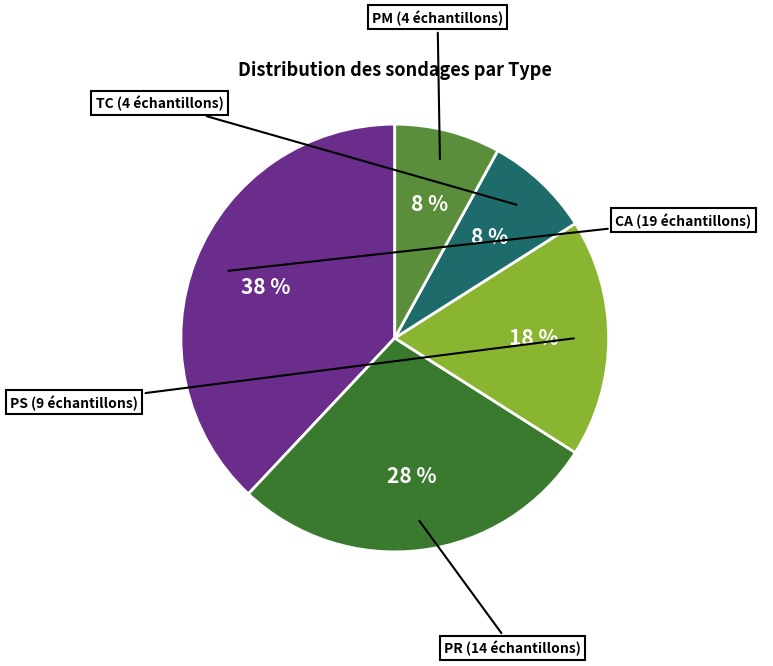

To the nearest percent, what is the combined percentage of CA and PS?

56%